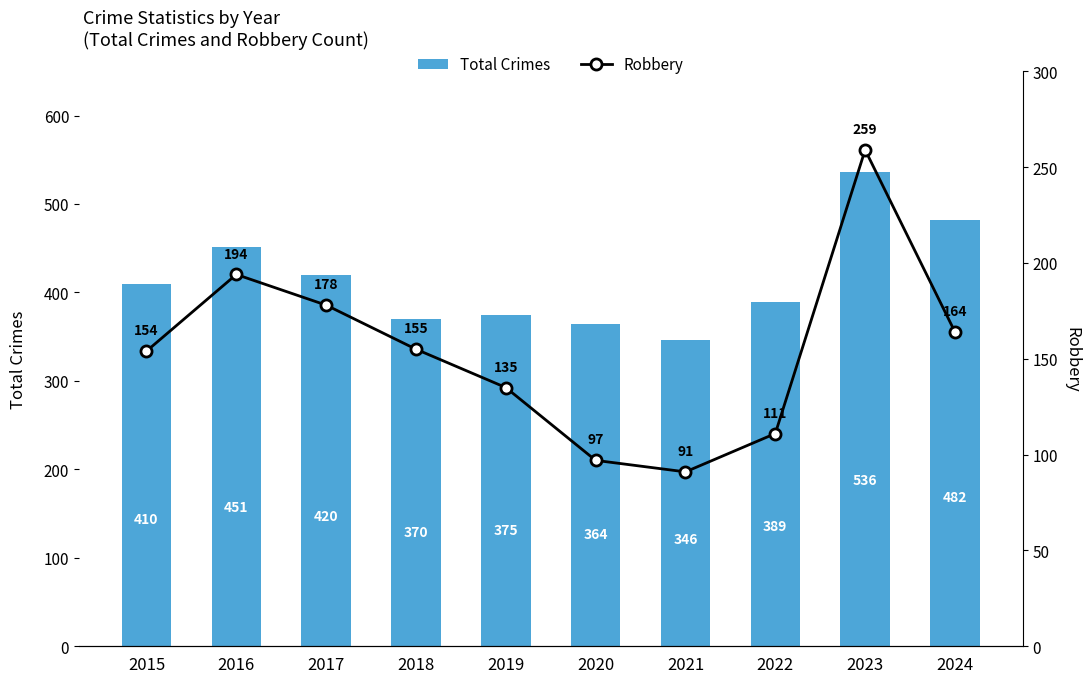

Rank the categories by Total Crimes value from highest to lowest.

2023, 2024, 2016, 2017, 2015, 2022, 2019, 2018, 2020, 2021